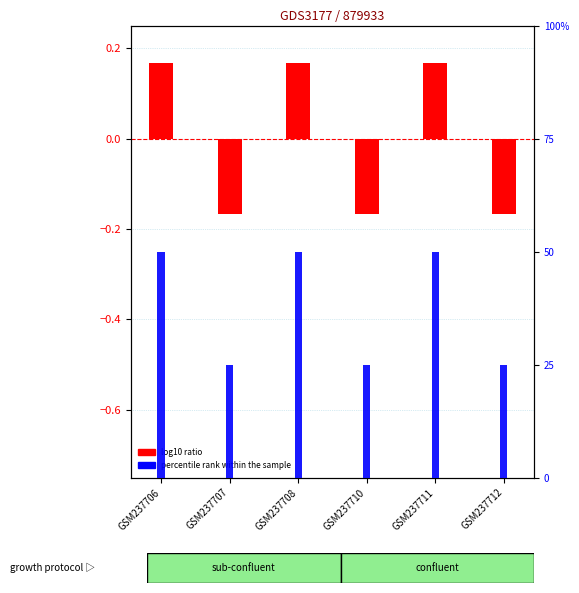

What is the value of the percentile rank within the sample bar at the 5th from the left?

50.0